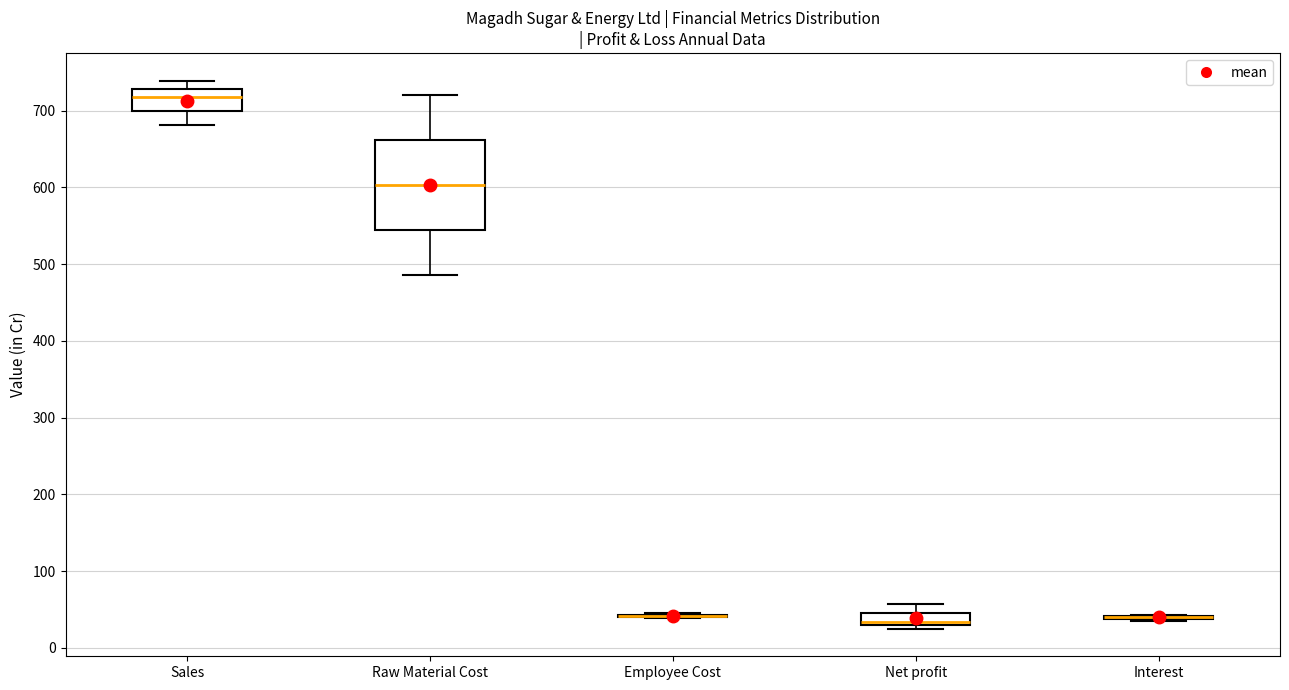

Reading left to right, read every box against the y-axis: the position of its median line, the range the box covers, and the ends of its whiskers. The values are not printed on the chart, so give them approximately, as read against the axis.

Sales: median 720, box 700 to 730, whiskers 680 to 740
Raw Material Cost: median 600, box 540 to 660, whiskers 490 to 720
Employee Cost: box collapsed to a line at 40, whiskers 40 to 50
Net profit: median 30 (just above the box's lower edge), box 30 to 50, whiskers 20 to 60
Interest: box collapsed to a line at 40, whiskers 40 to 40